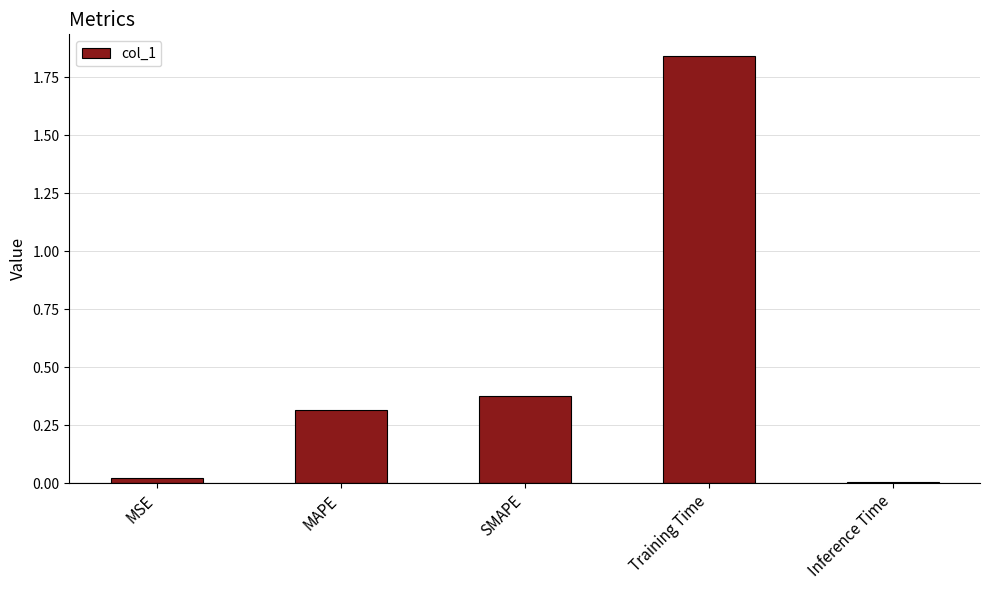

What position from the left is MAPE?

2